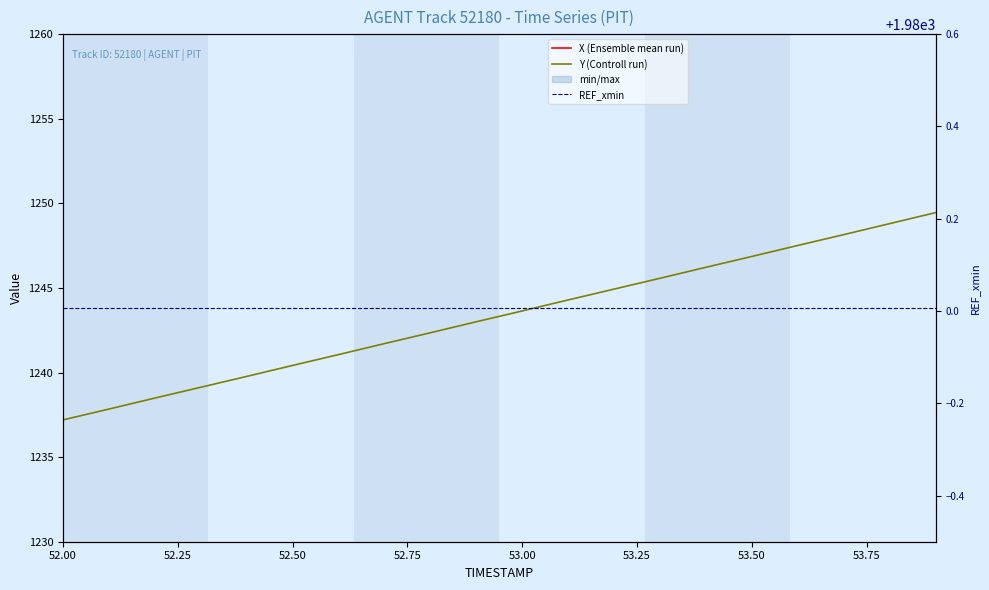

True or false: REF_xmin has a value of 1980.0 at 53.00.

True